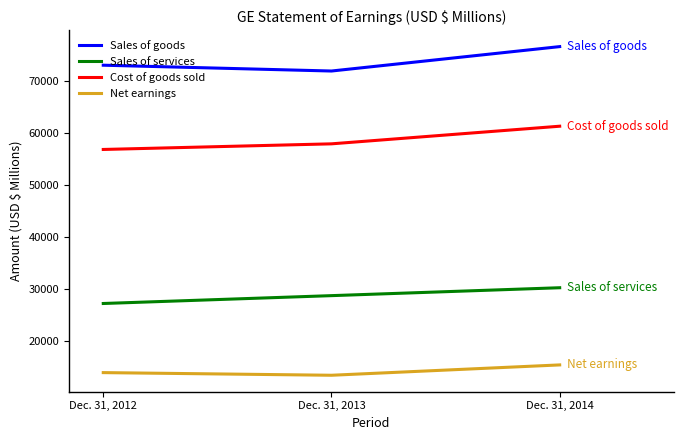

What are all the series names shown in the legend?

Sales of goods, Sales of services, Cost of goods sold, Net earnings